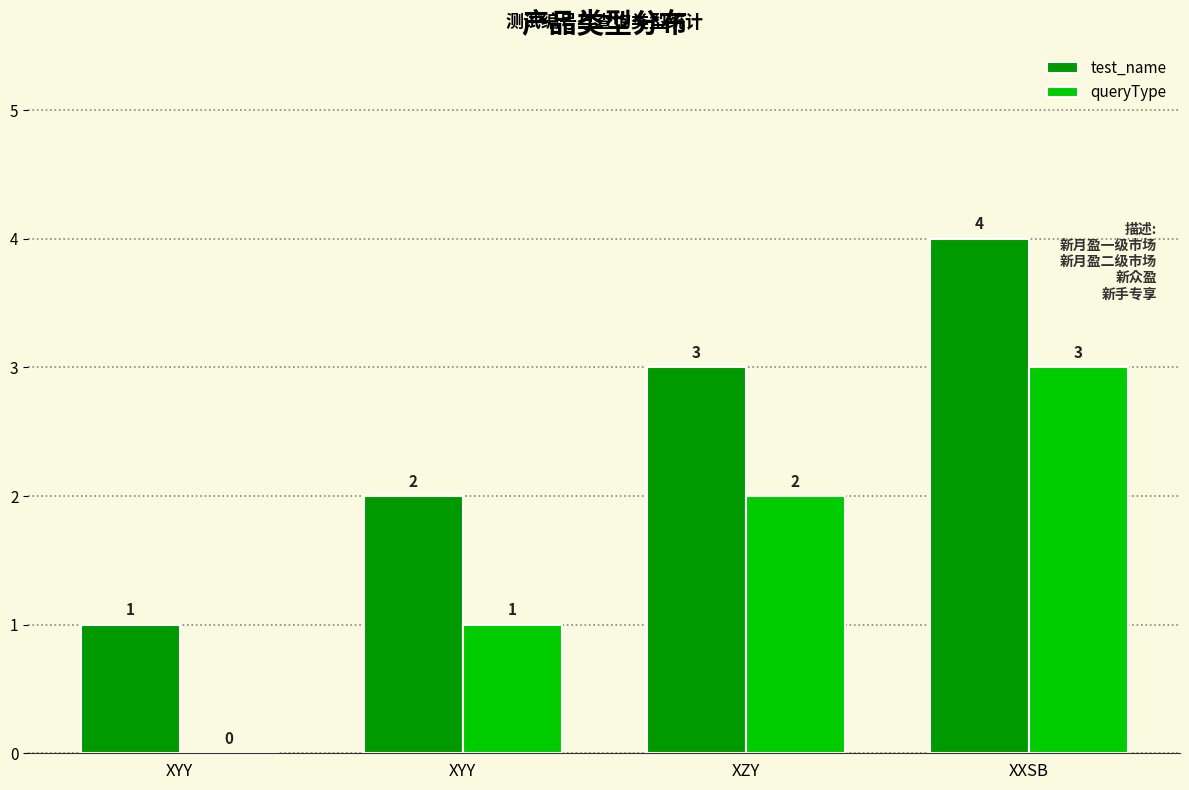

At which label does queryType first exceed 2?

XXSB